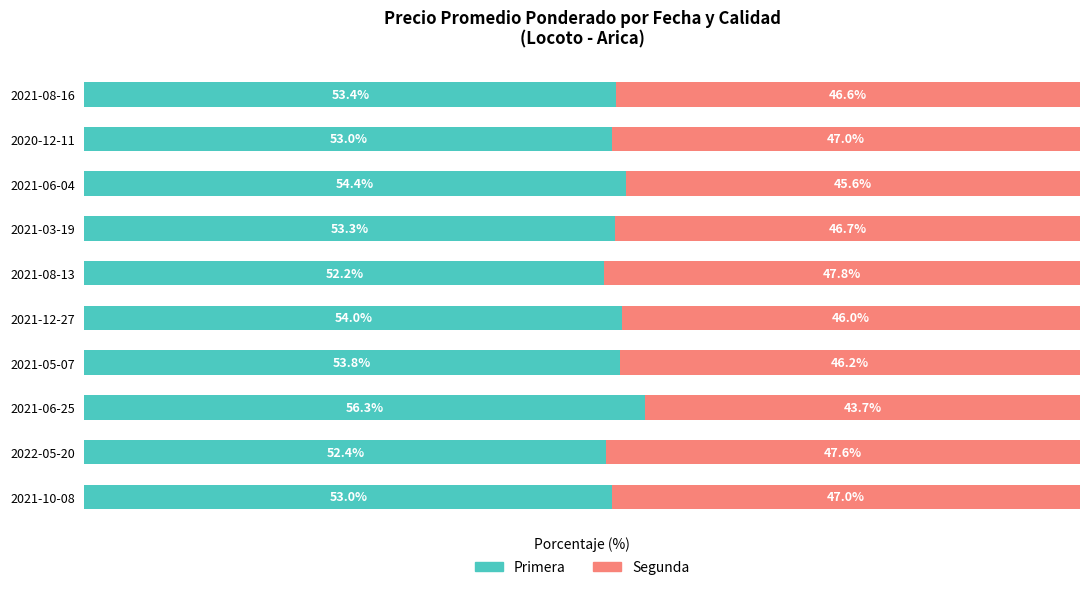

What are all the series names shown in the legend?

Primera, Segunda